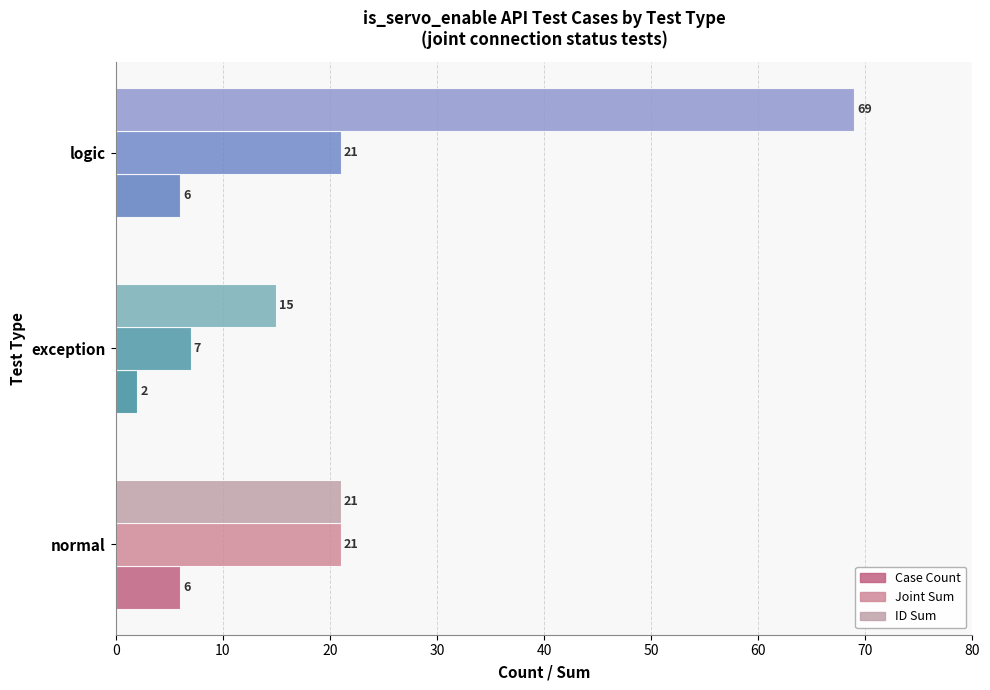

Which series has the largest range (max minus min)?

ID Sum